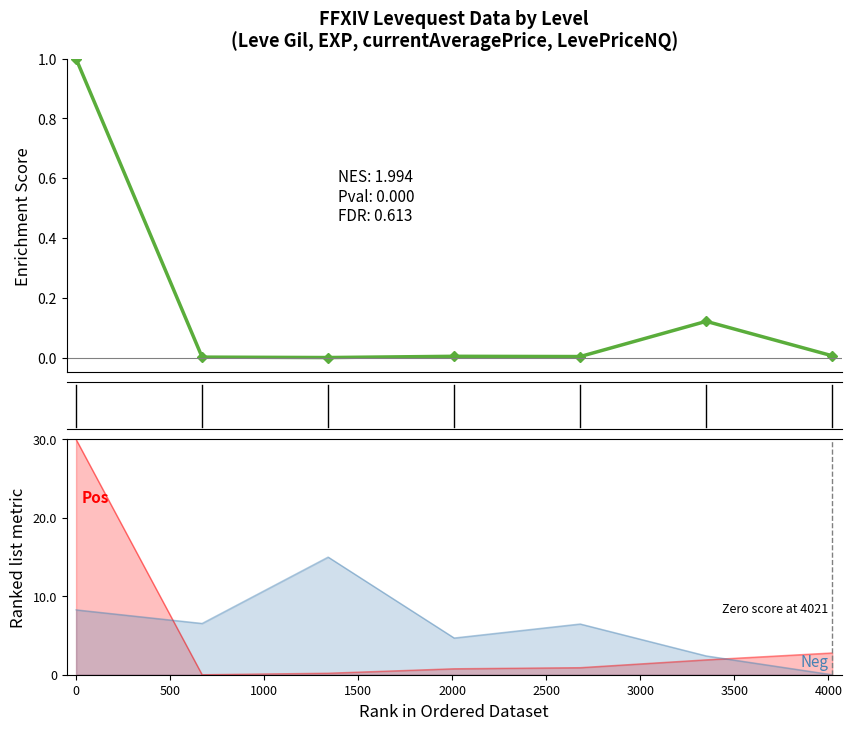

Rank the categories by value from lowest to highest.

1000, 500, 2000, 1500, 3000, 2500, 0